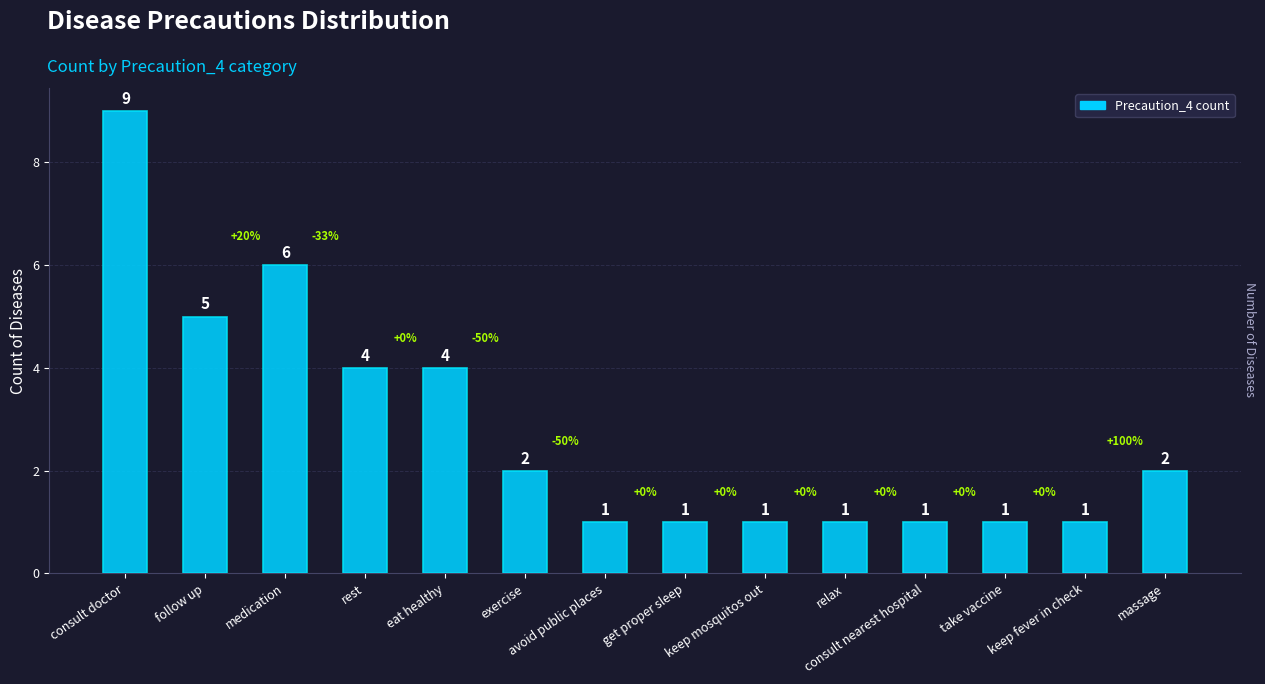

Is it true that the value at rest is 2?

False